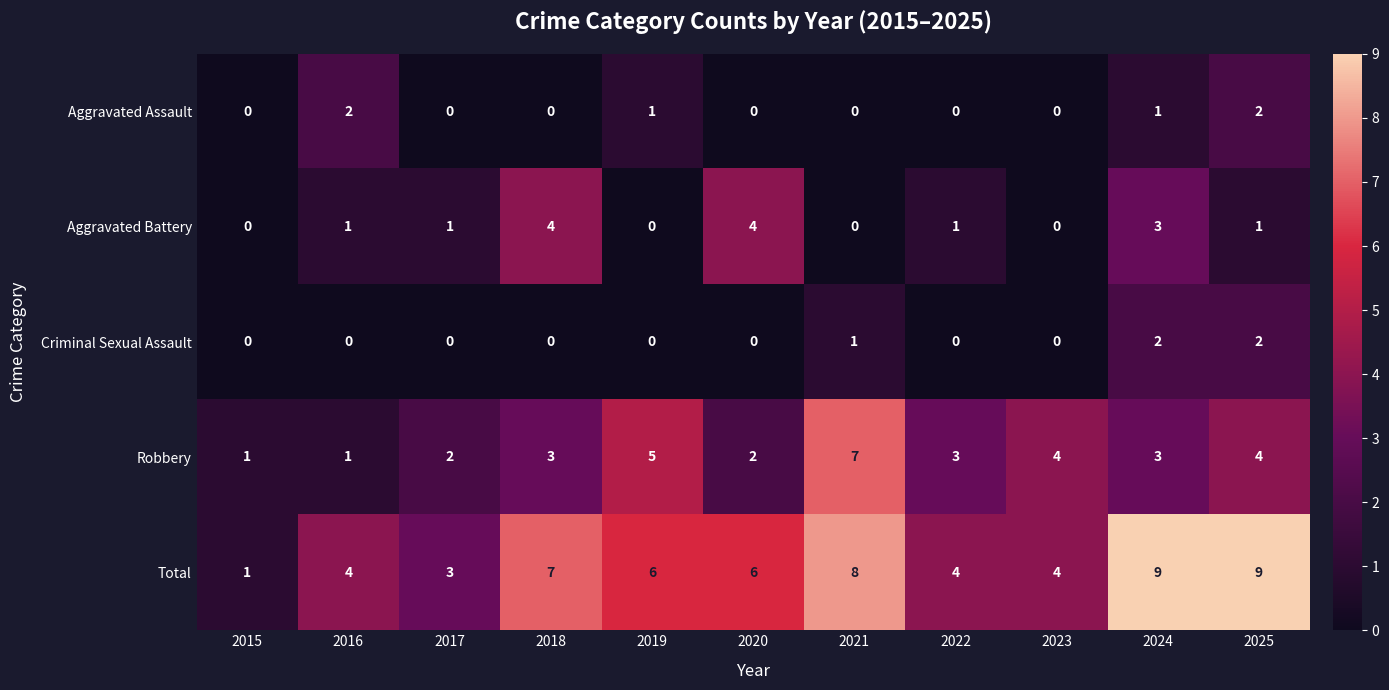

Count the Aggravated Battery values in the range 0 to 3.

9